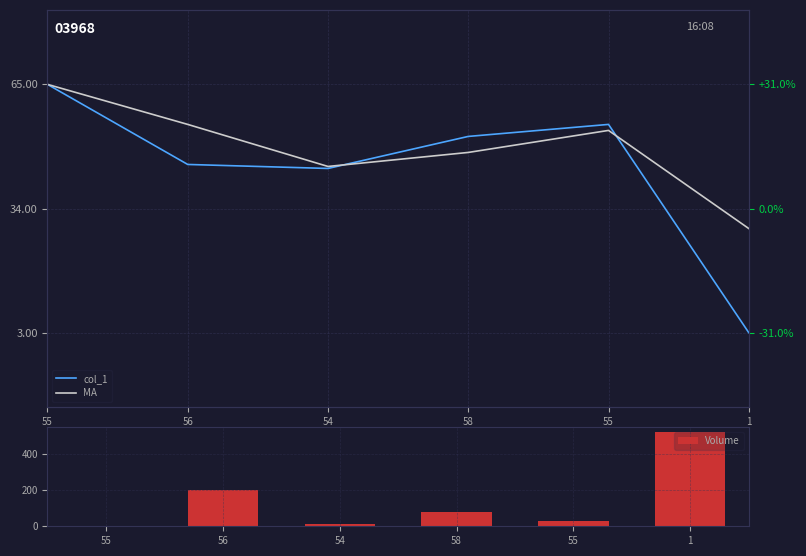

How many groups of bars are there?

6